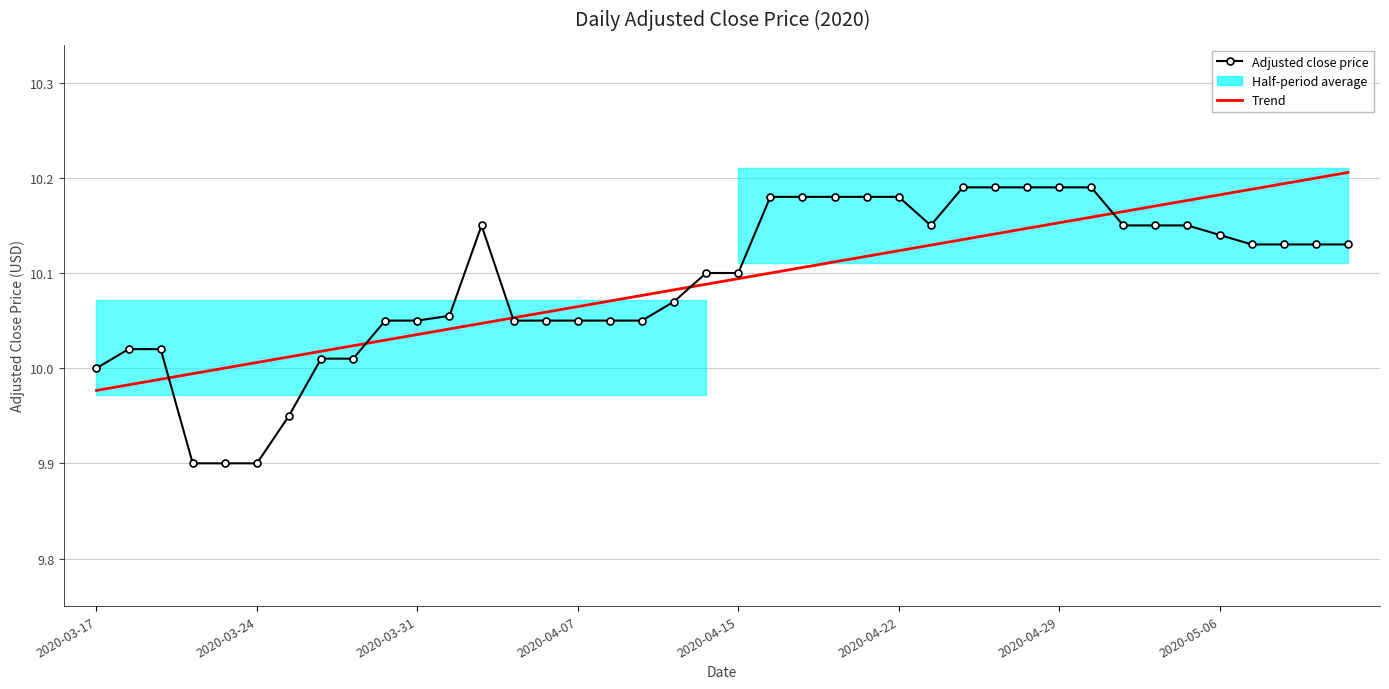

What is the difference between the Trend values at 10 and 2020-03-24?

0.1